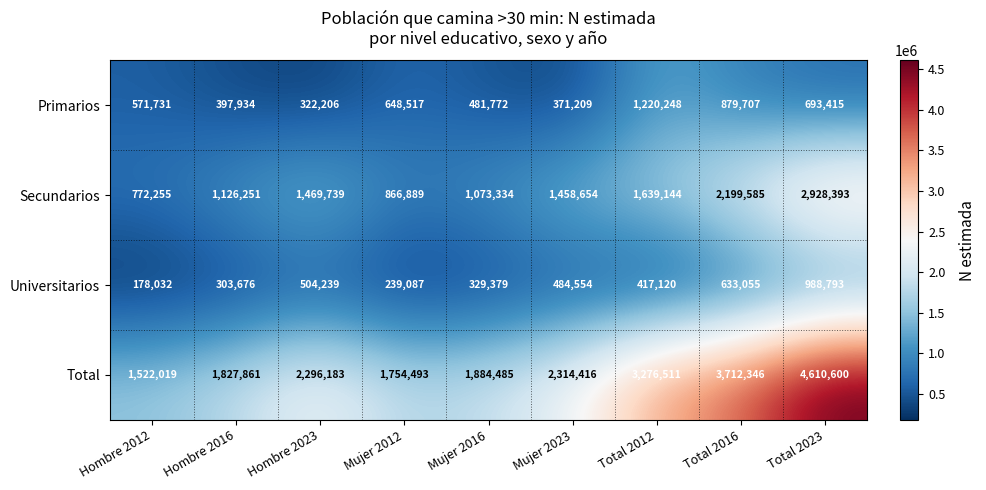

What is the difference between the highest and lowest values at Mujer 2012?

1515406